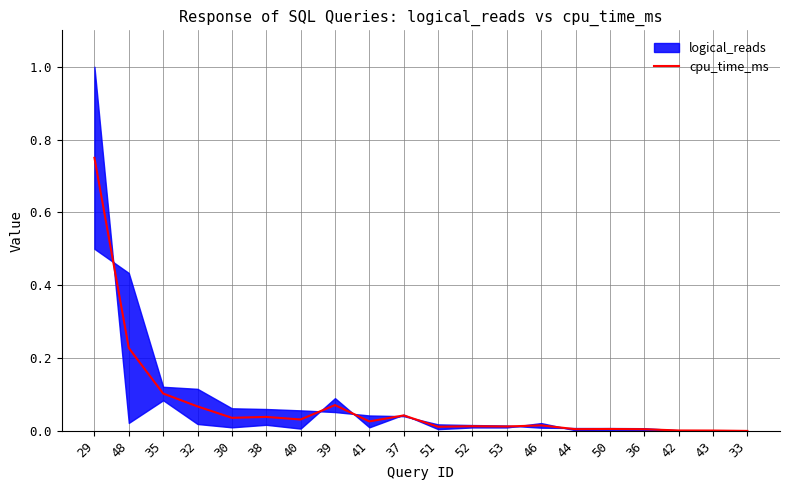

Which has a higher value, 46 or 30?

30